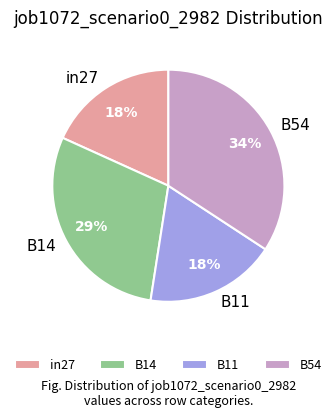

Is in27 the majority of the pie?

No